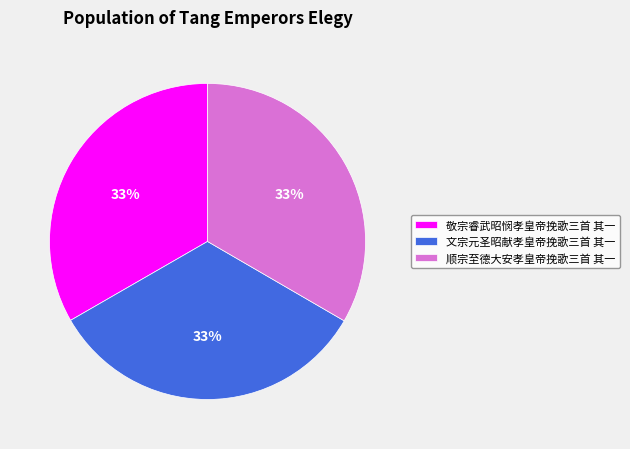

Approximately how many times larger is the value at 顺宗至德大安孝皇帝挽歌三首 其一 compared to 文宗元圣昭献孝皇帝挽歌三首 其一?

1.0